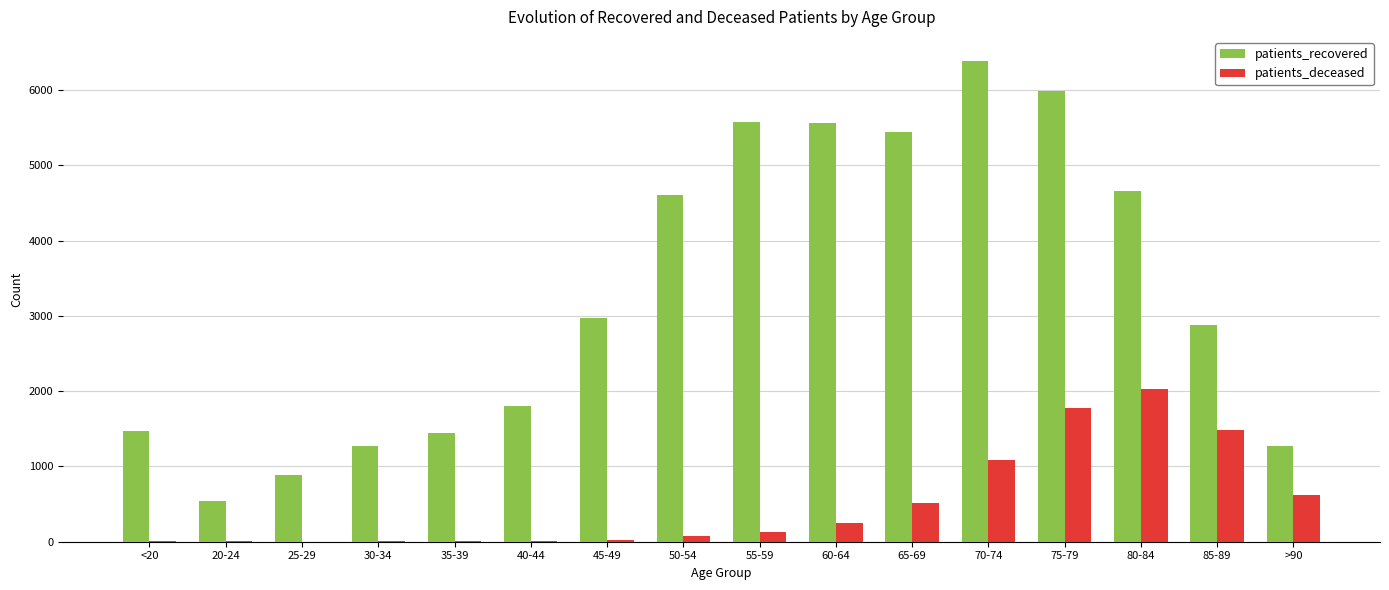

Between <20 and 55-59, which series saw the biggest shift?

patients_recovered